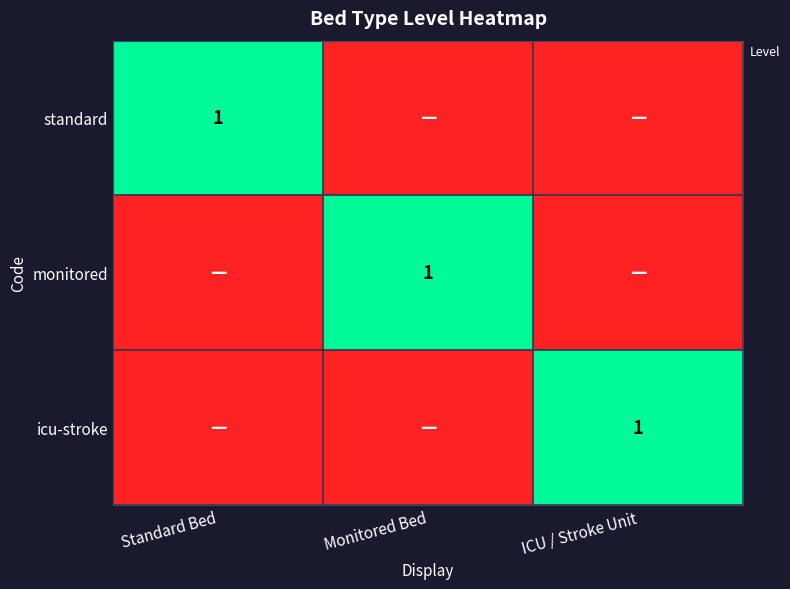

Is it true that icu-stroke equals 1 at ICU / Stroke Unit?

True